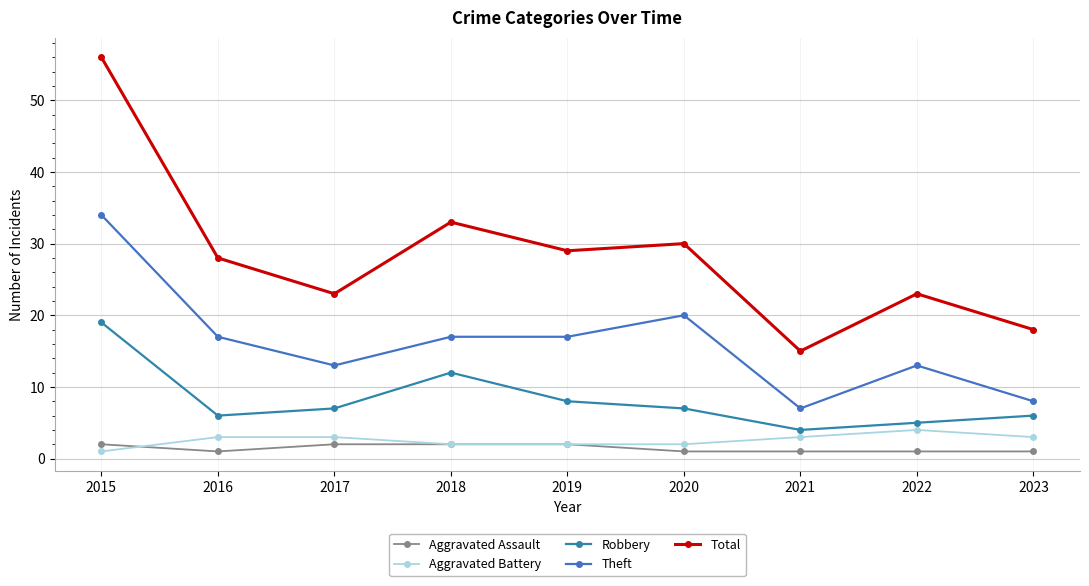

At how many categories does at least one series exceed 40?

1